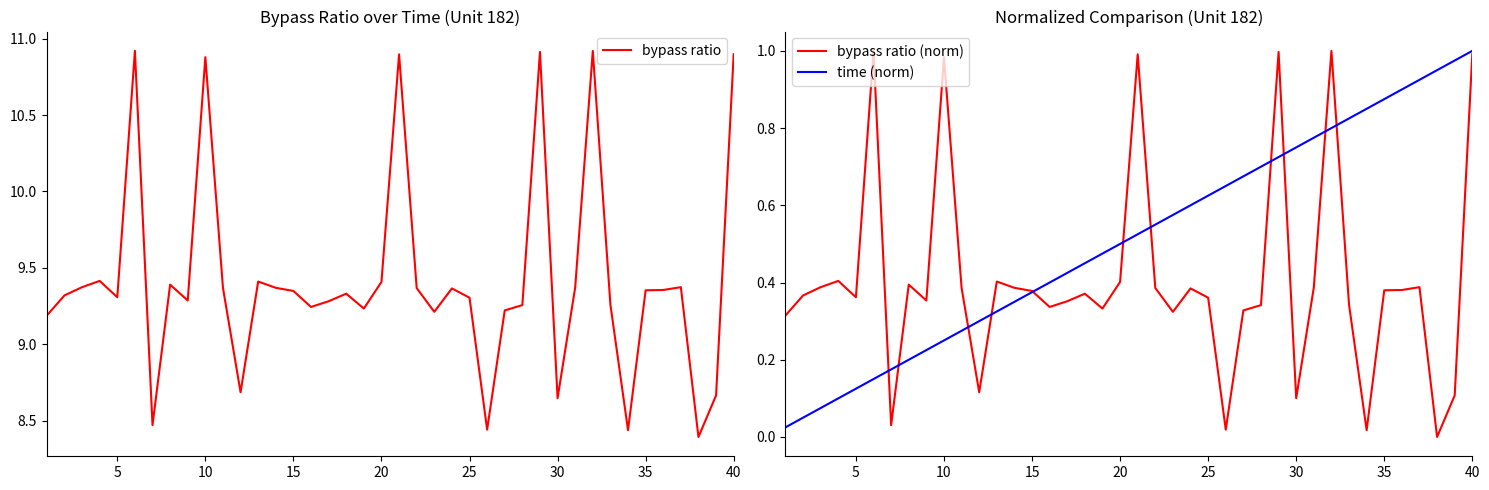

Which category has the highest value in the time (norm) series?

40